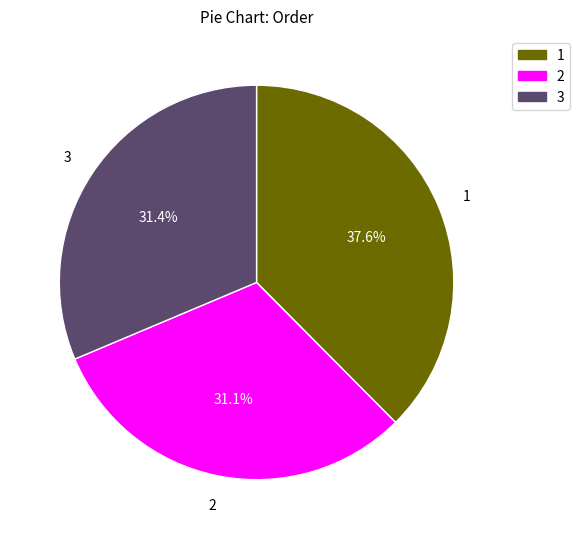

To the nearest percent, what portion does 2 represent?

31%